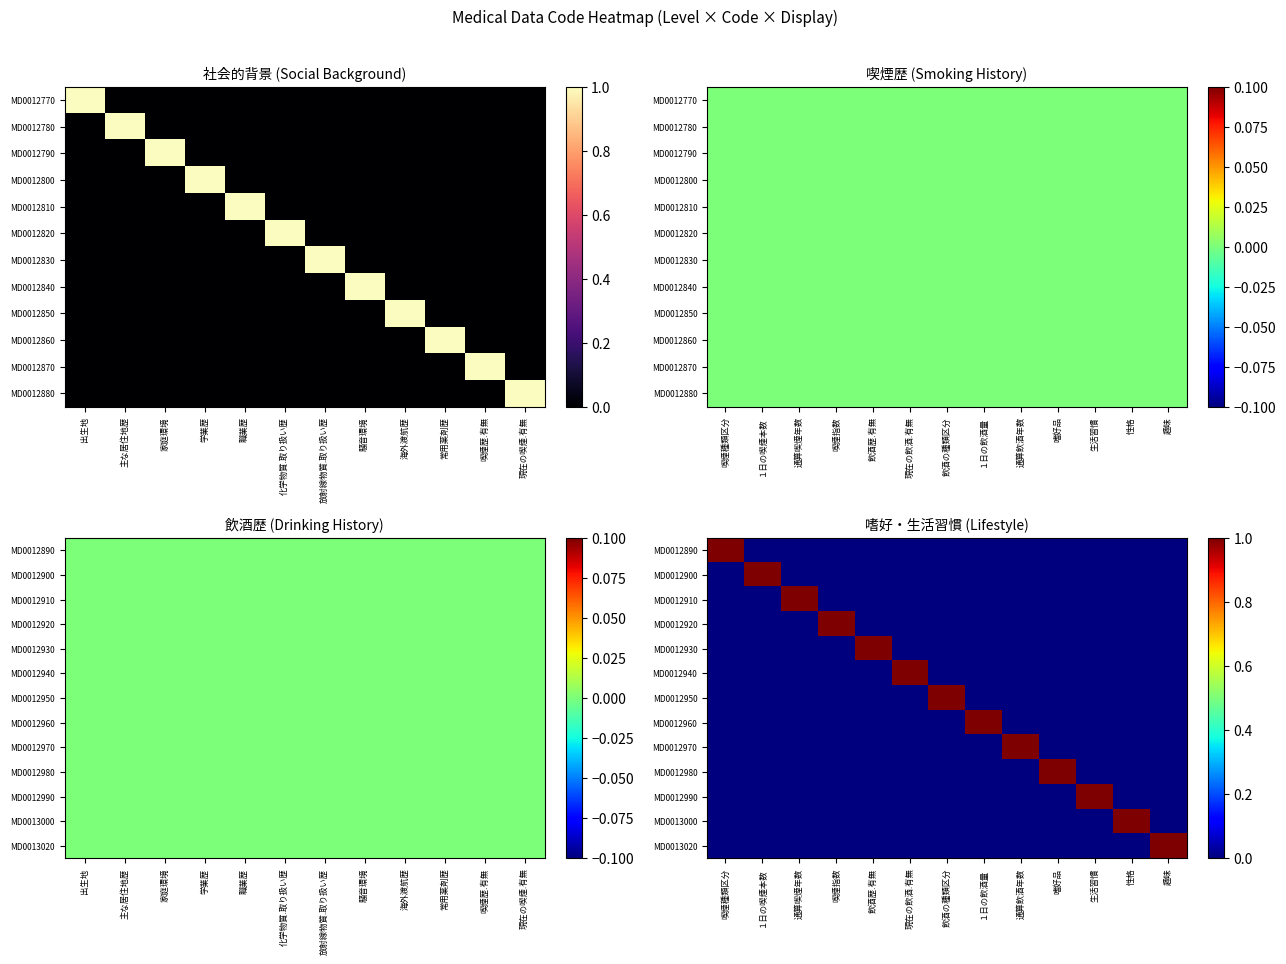

Count the number of categories in the chart.

13